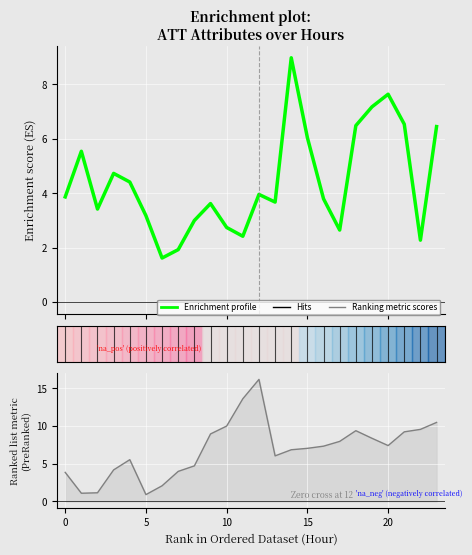

The chart shows a value of 3.8 at 16. True or false?

True